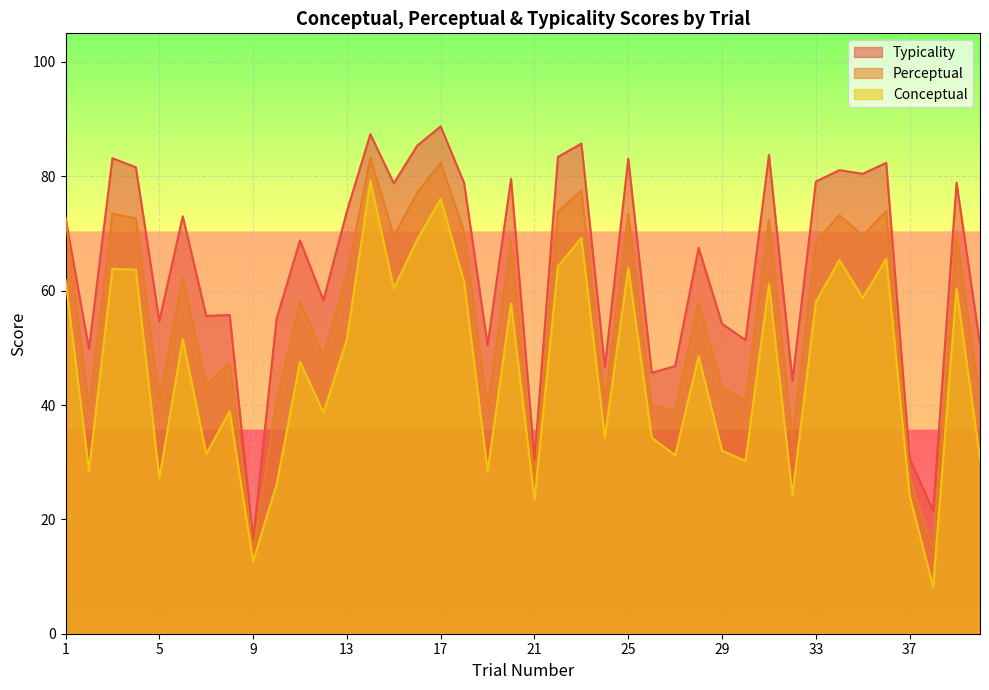

Does the chart display data point markers on the line(s)?

No